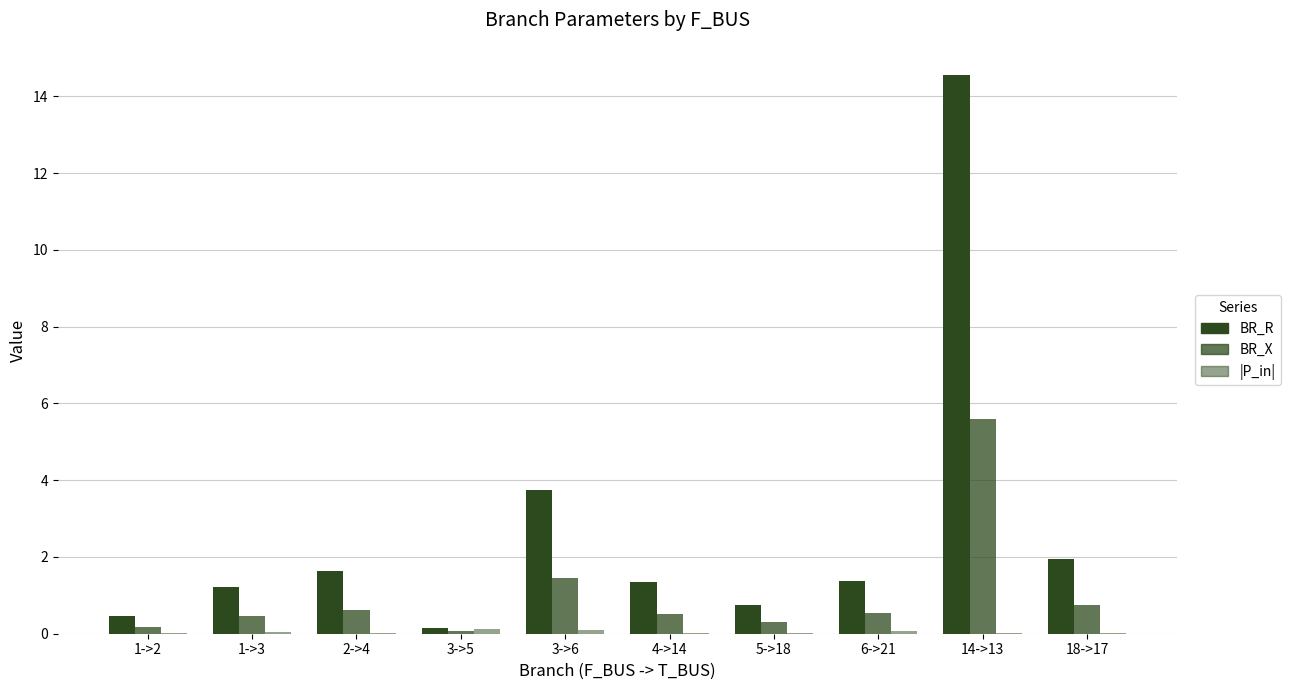

How many groups of bars are there?

10